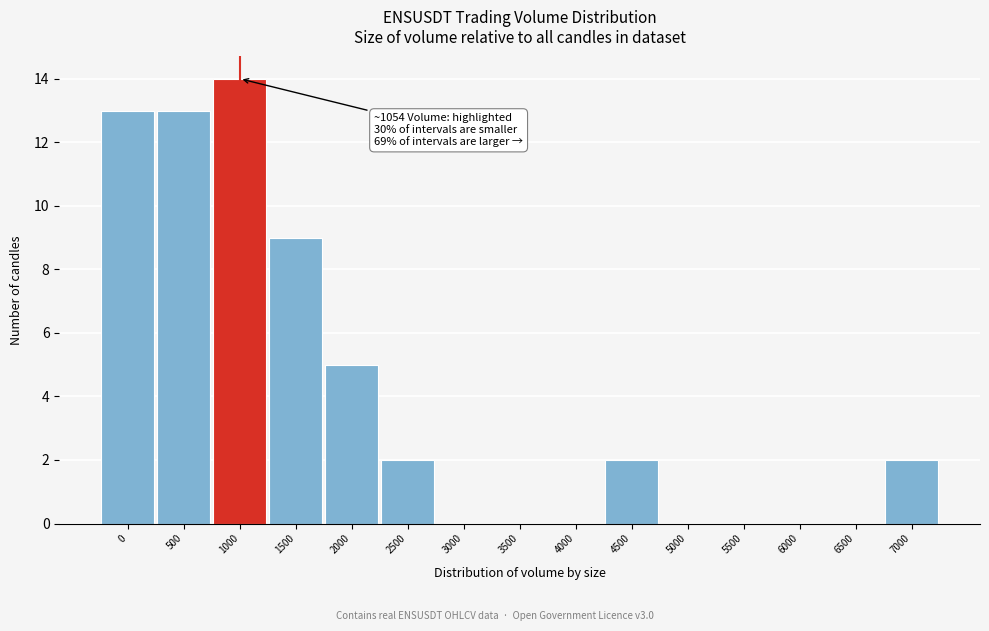

Reading left to right, transcribe all the data shown in this chart.

0=13	500=13	1000=14	1500=9	2000=5	2500=2	3000=0	3500=0	4000=0	4500=2	5000=0	5500=0	6000=0	6500=0	7000=2